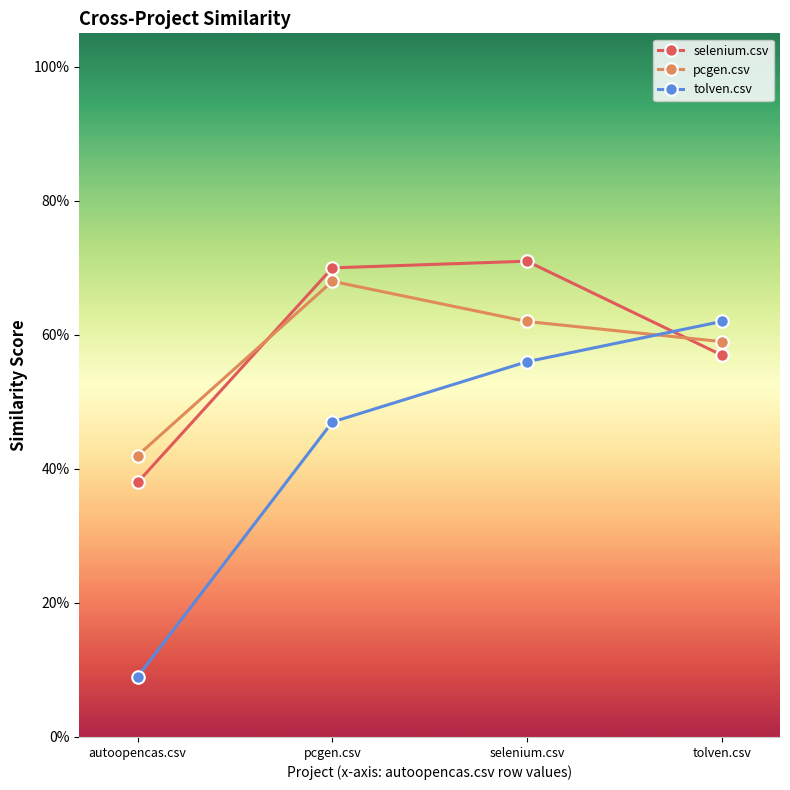

Is this an area chart (filled region under the line)?

No